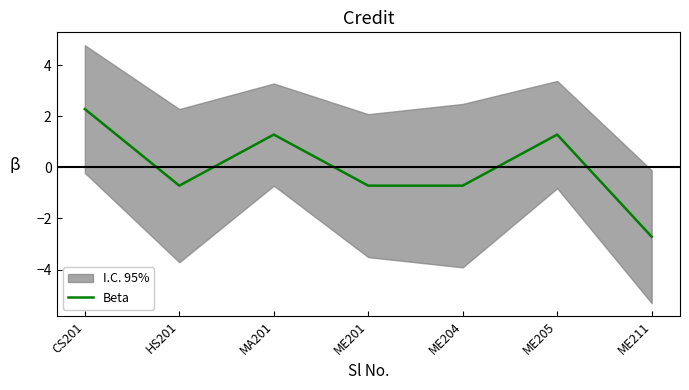

Which category has the lowest value in the Beta series?

ME211